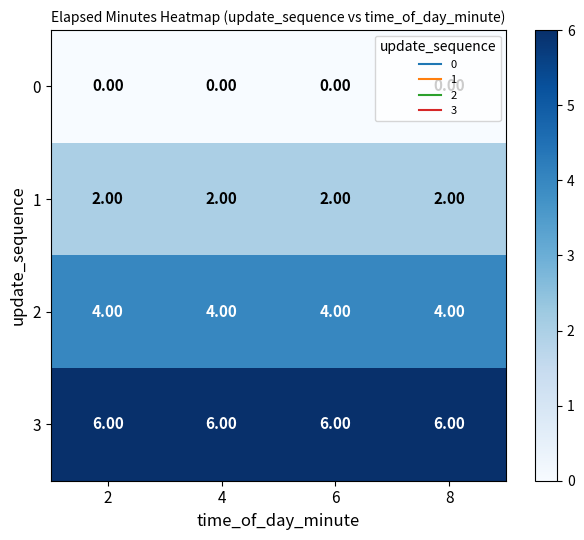

List the series in order of their peak value, lowest first.

0, 1, 2, 3